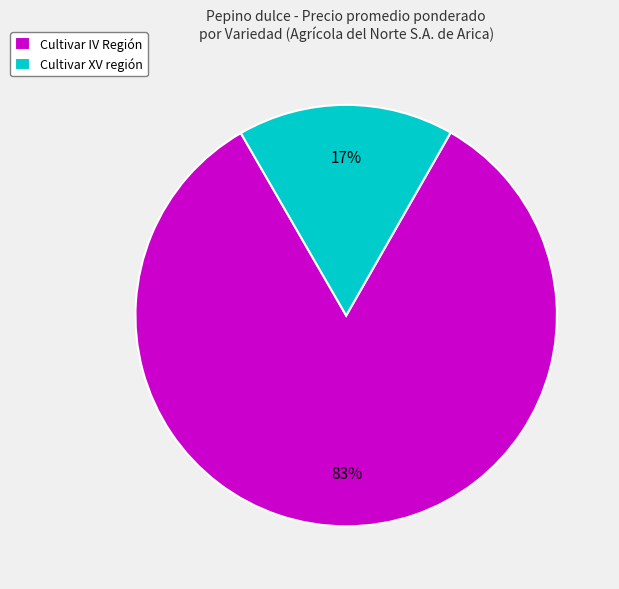

To the nearest percent, what portion does Cultivar XV región represent?

17%